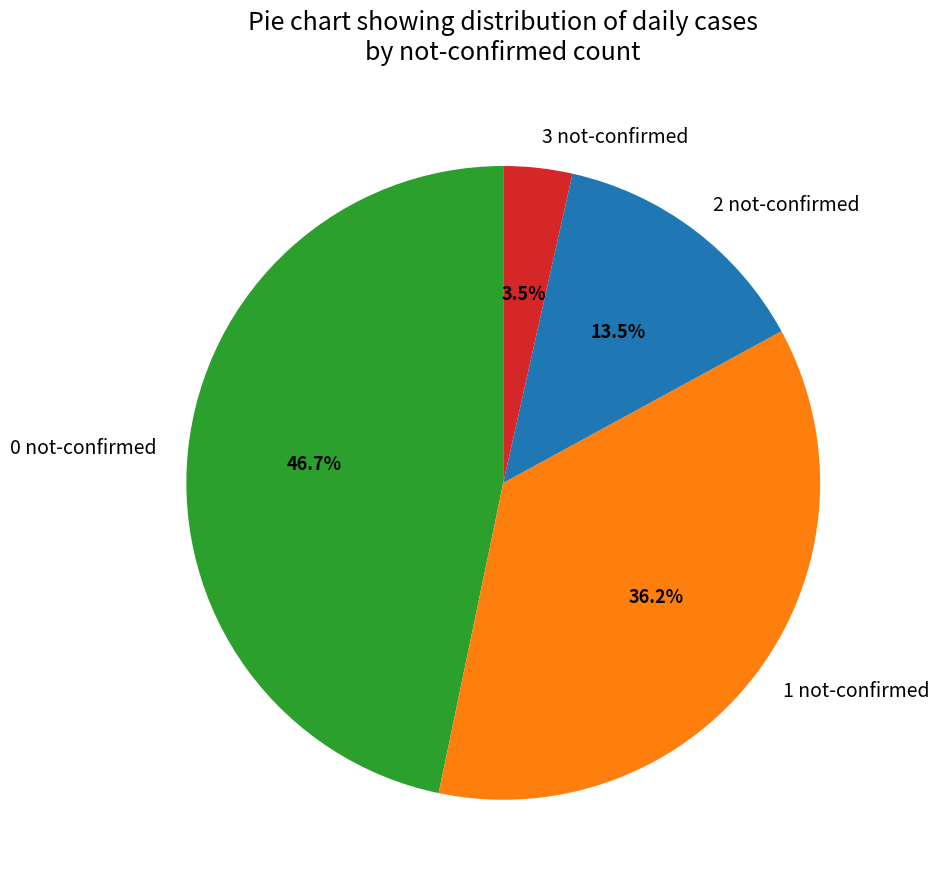

How many segments does this pie chart have?

4